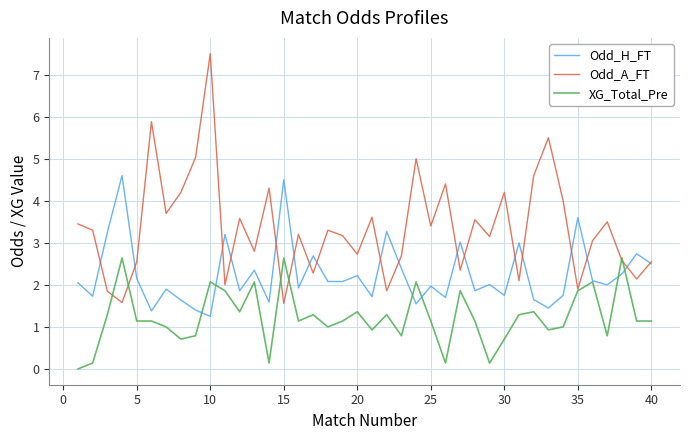

Which series has the widest spread of values?

Odd_A_FT